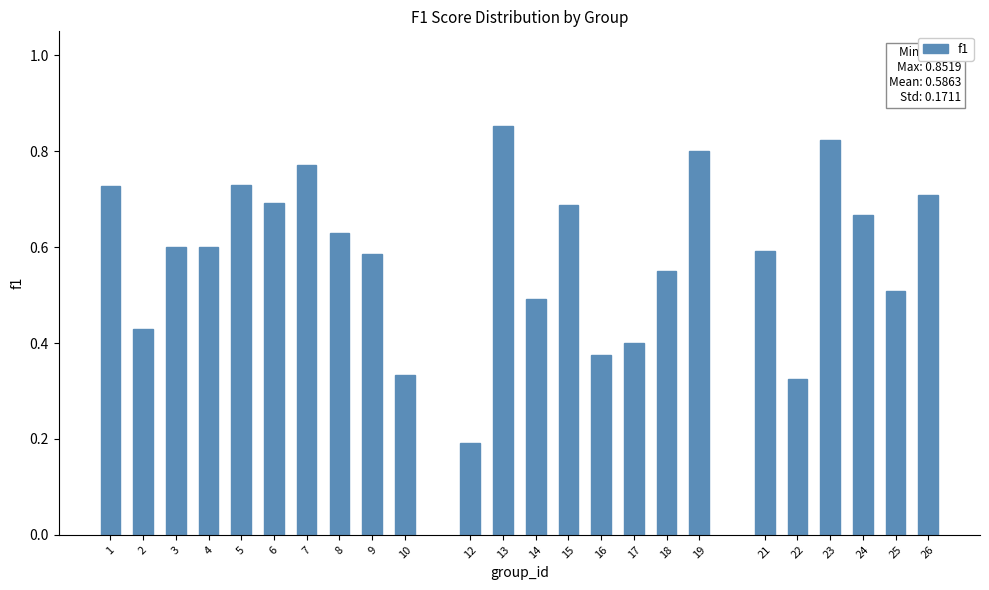

What is the difference between the maximum and second lowest values?

0.5